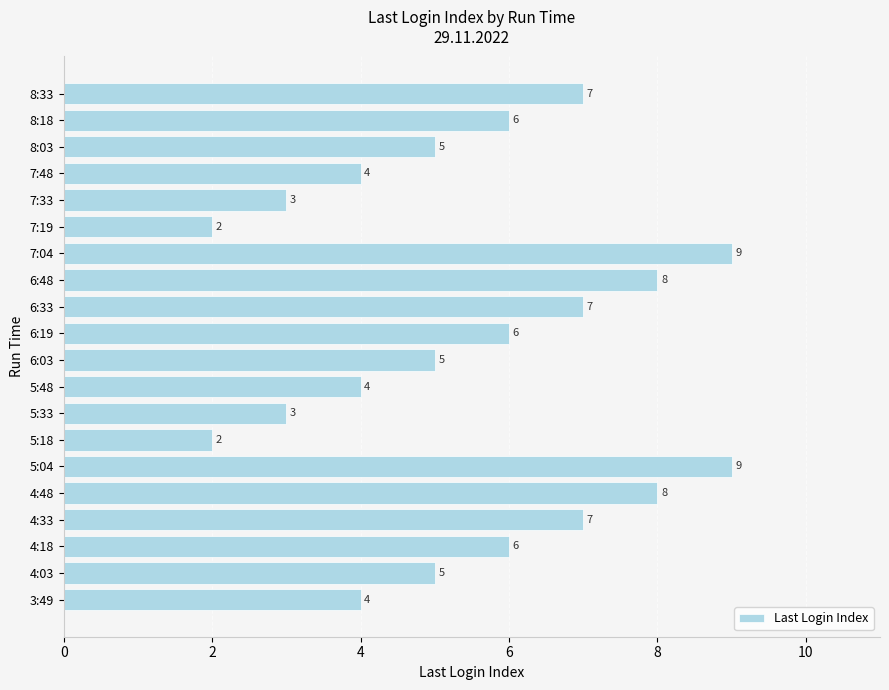

Count the values in the range 4 to 7.

12